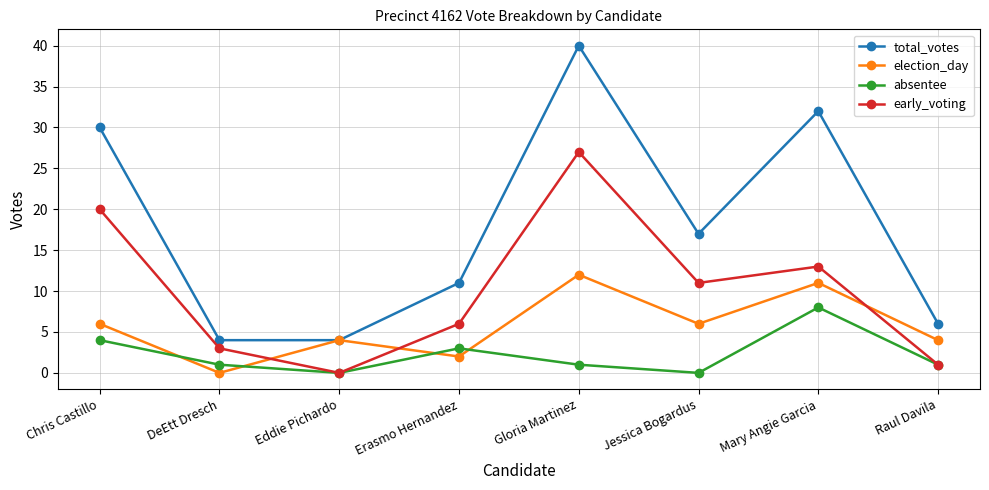

Which category has the highest value in the early_voting series?

Gloria Martinez